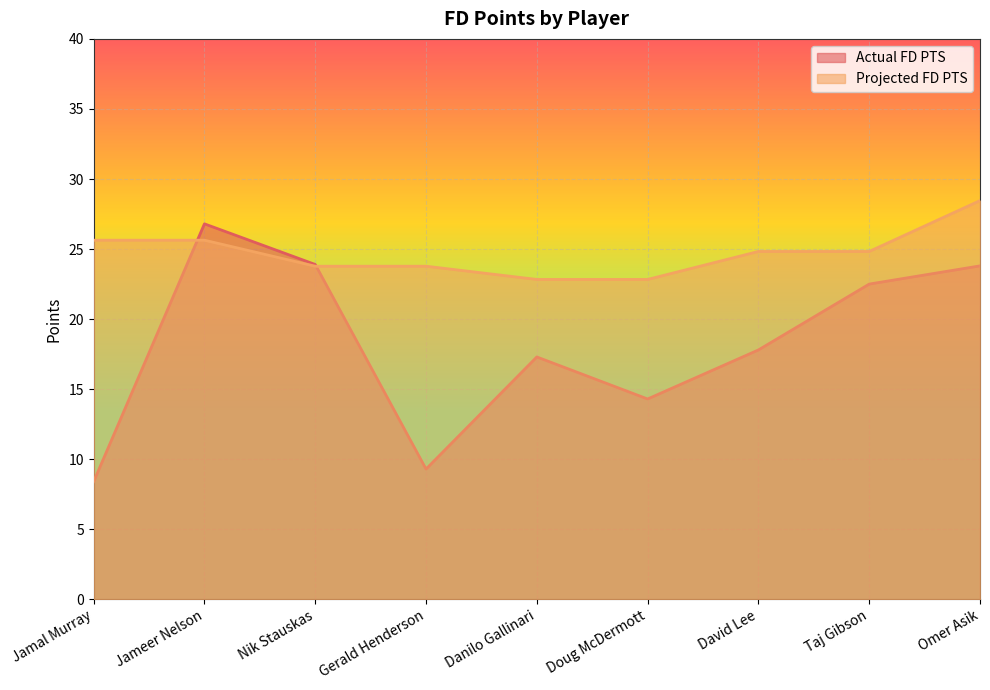

List the series in order of their peak value, lowest first.

Actual FD PTS, Projected FD PTS